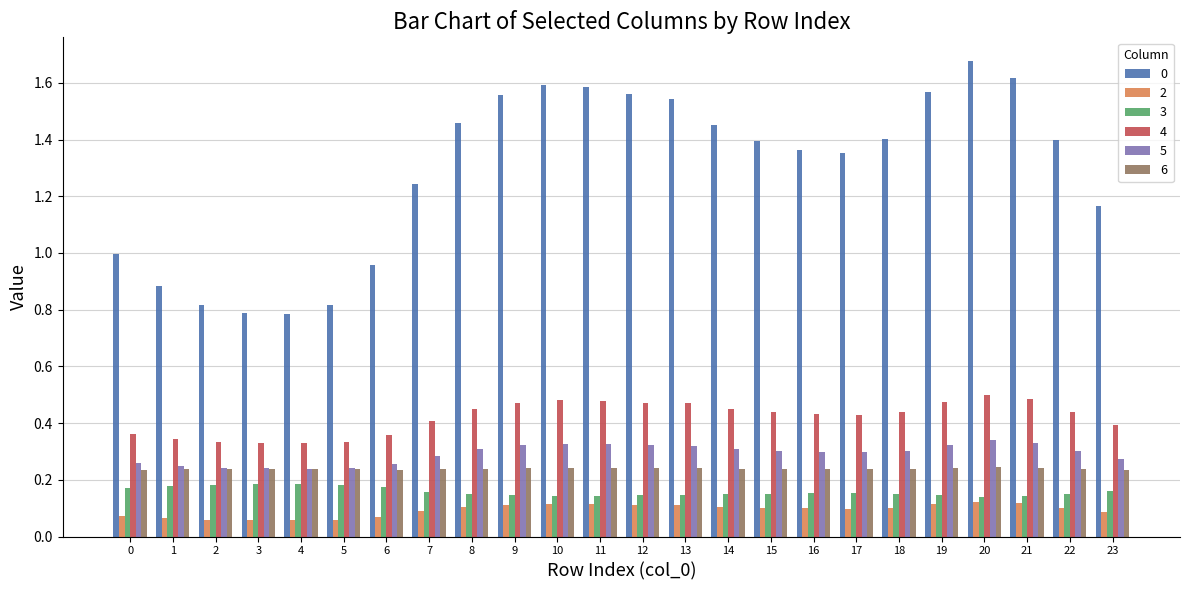

What is the difference between the second highest and minimum values in the 0 series?

0.8